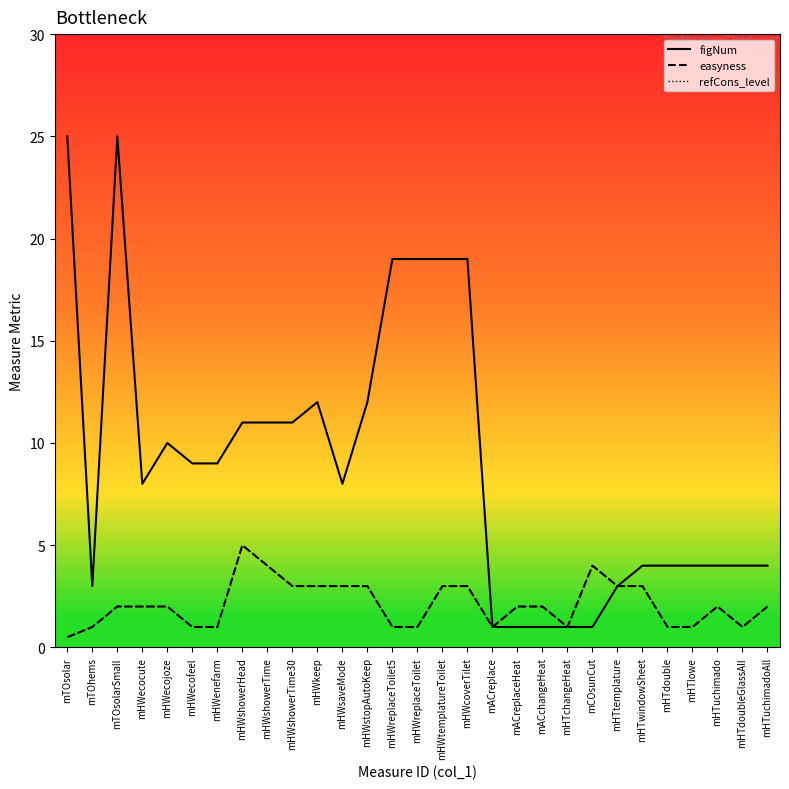

At mHWcoverTilet, list the series in order from largest to smallest.

figNum, easyness, refCons_level